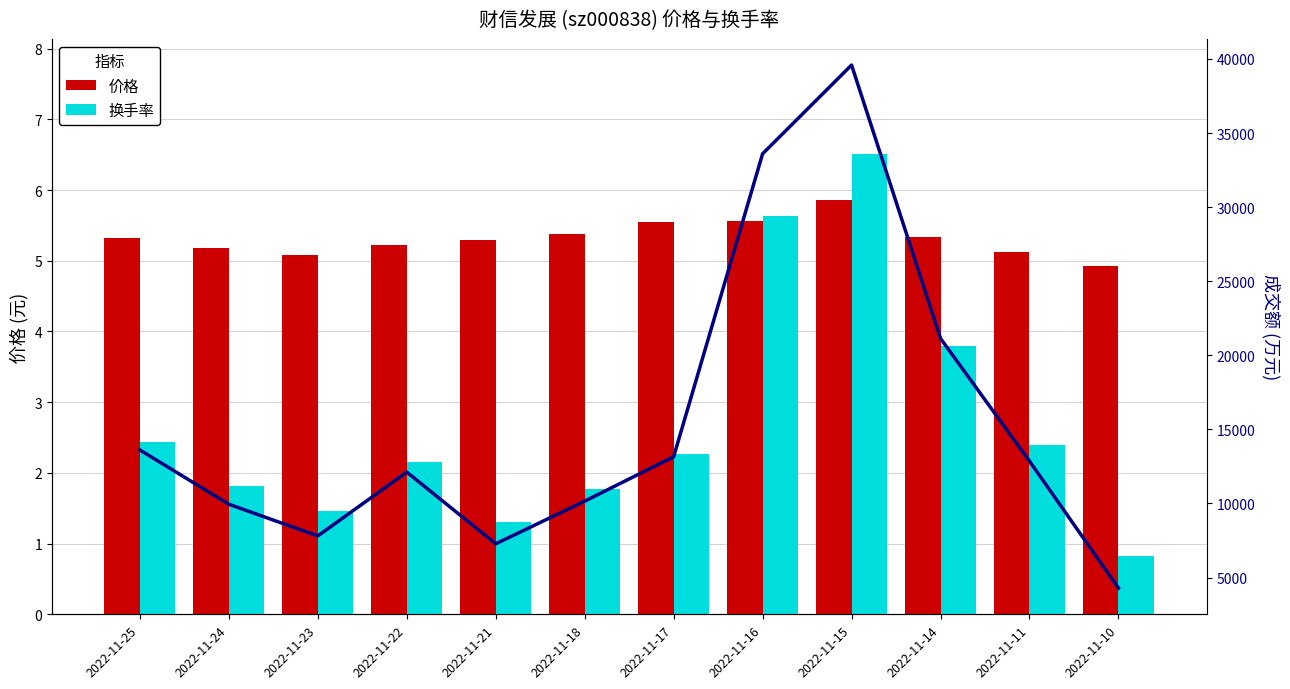

What are all the series names shown in the legend?

价格, 换手率